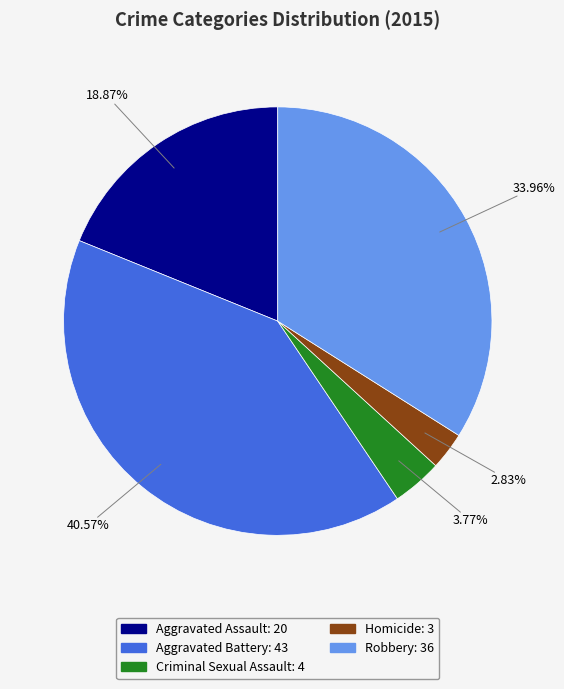

Between Aggravated Assault and Homicide, which is larger?

Aggravated Assault